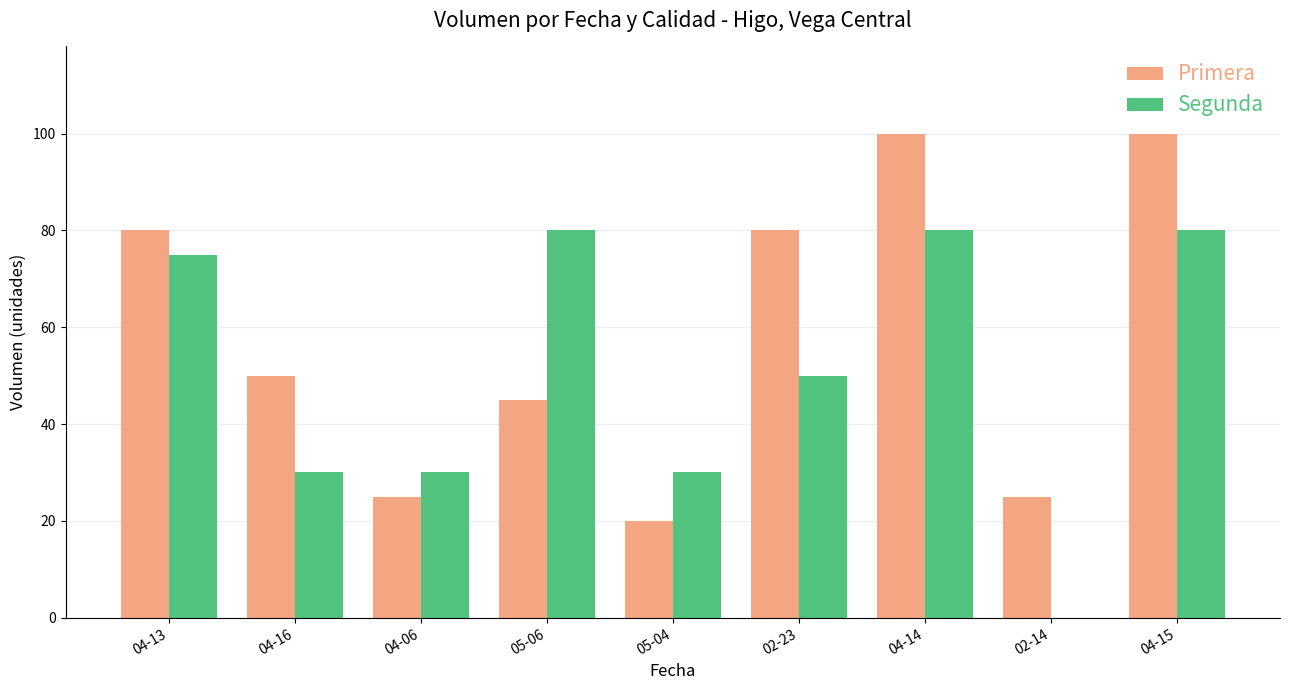

What is the maximum value shown in the chart?

100